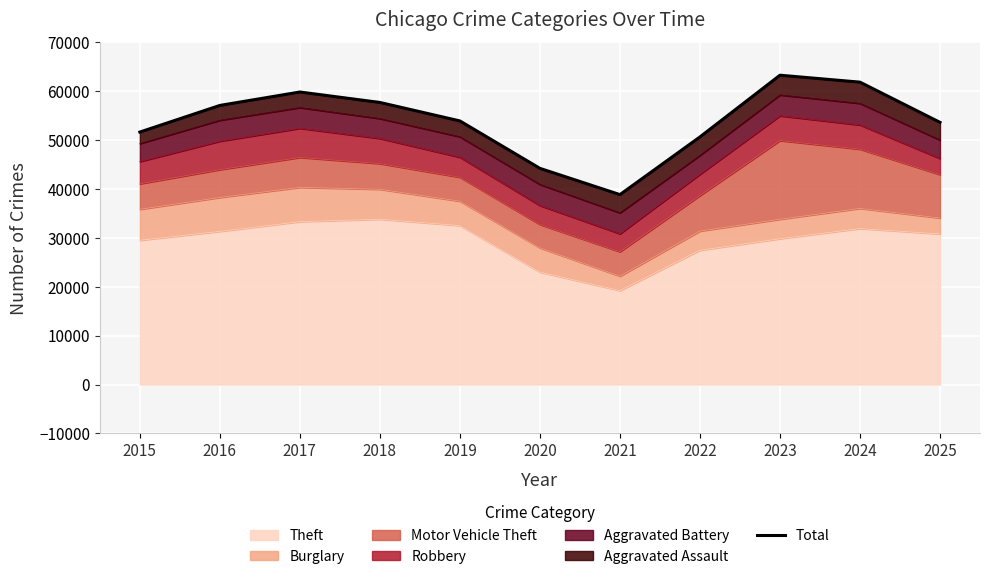

Does the chart display data point markers on the line(s)?

No